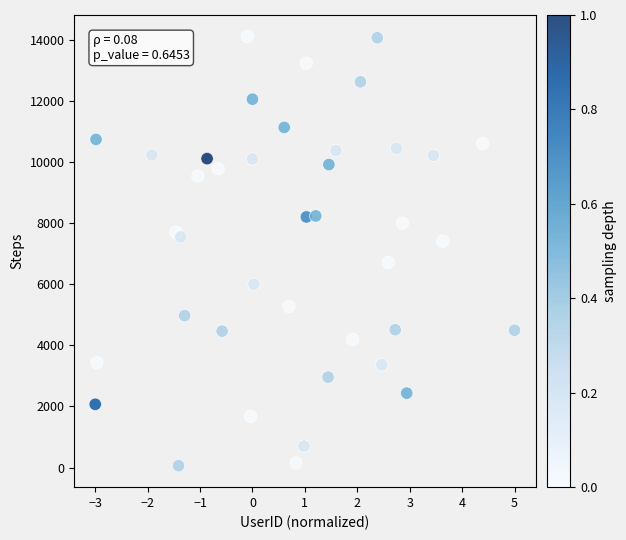

What is the range of Y values (max minus min)?

14050